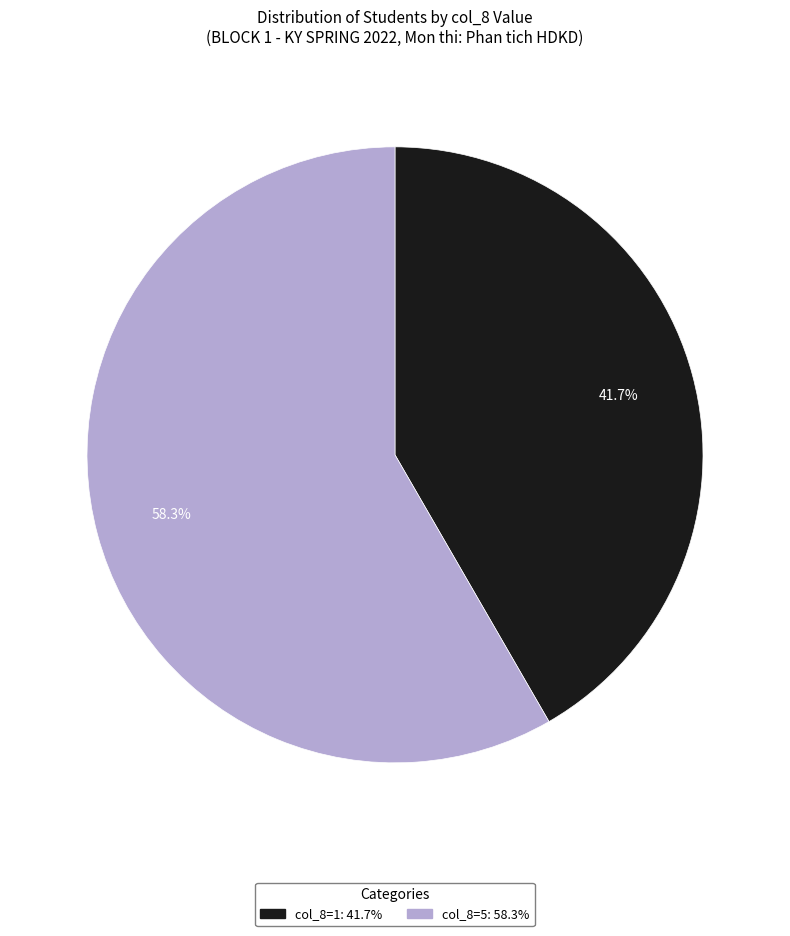

Is there a majority slice in this chart?

Yes